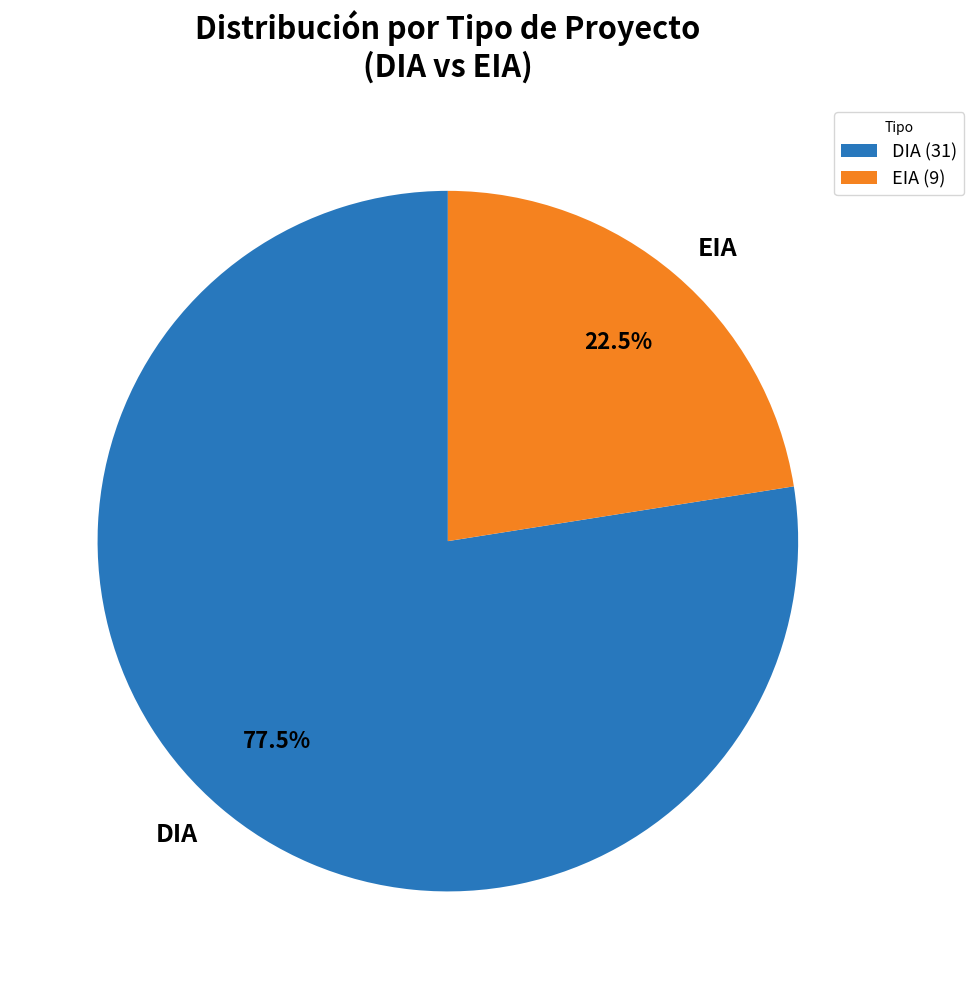

What is the ratio of the value at EIA to the value at DIA?

0.3